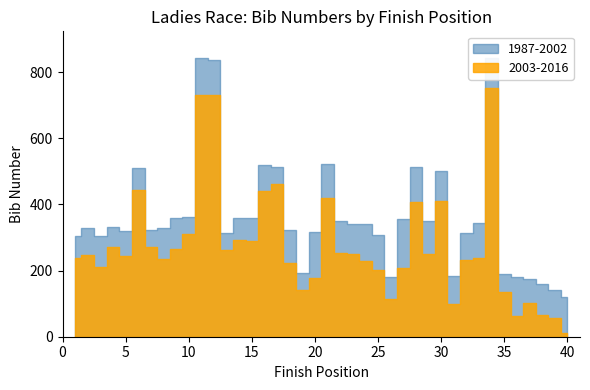

Is the value of 1987-2002 at 36 greater than the value of 2003-2016 at 8?

No